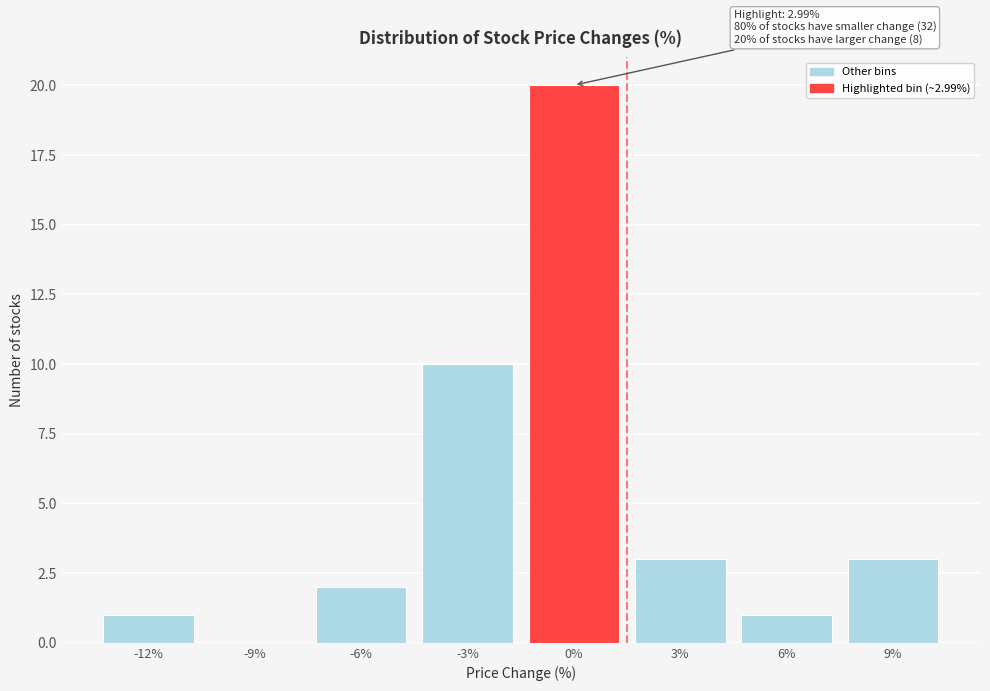

Reading left to right, transcribe all the data shown in this chart.

-12%=1	-9%=0	-6%=2	-3%=10	0%=20	3%=3	6%=1	9%=3